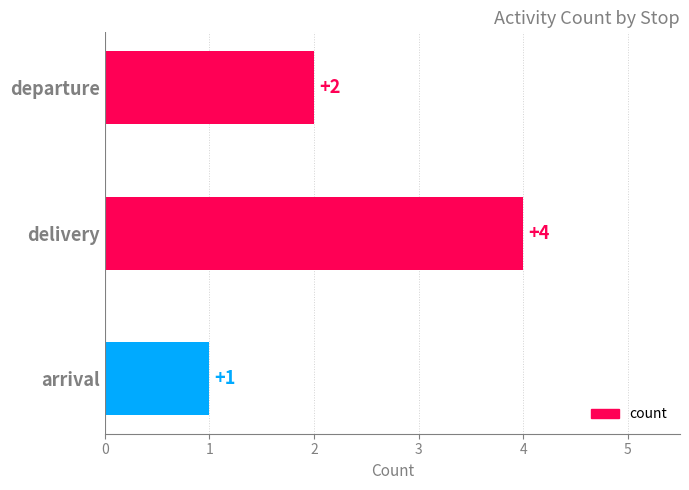

Where is the data nearest to the value 2?

departure